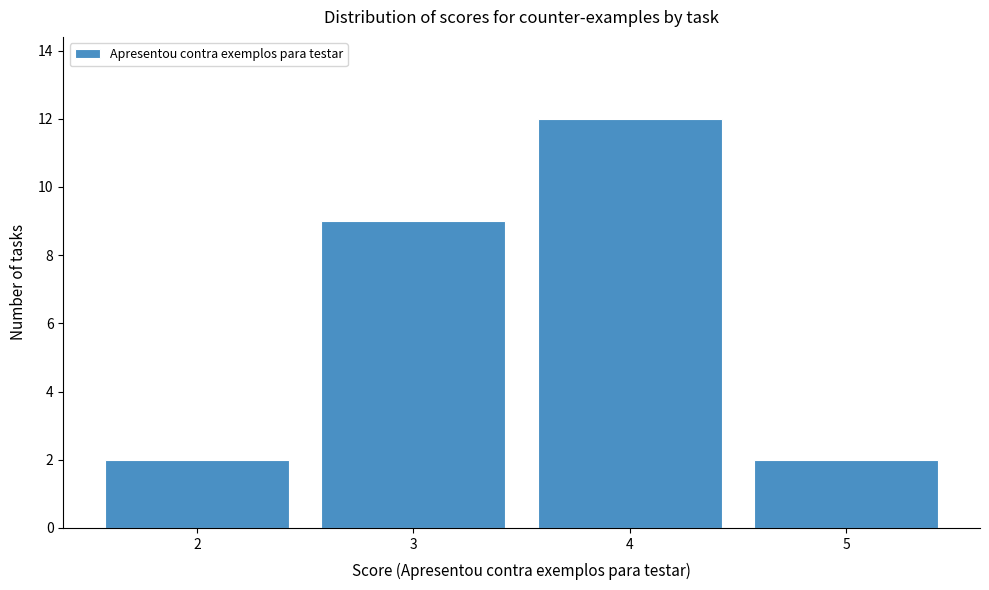

Reading left to right, list every bar in this chart as the range it spans on the x-axis followed by its height. The values are not printed on the chart, so give them approximately, as read against the axis.

1.5 to 2.5: 2
2.5 to 3.5: 9
3.5 to 4.5: 12
4.5 to 5.5: 2